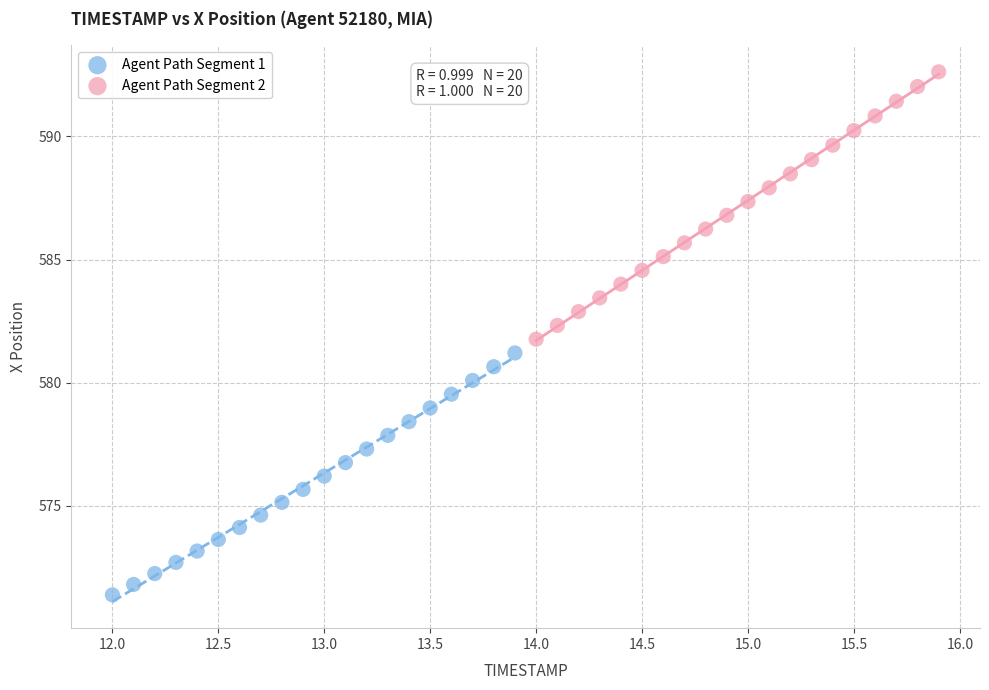

What are all the series names shown in the legend?

Agent Path Segment 1, Agent Path Segment 2